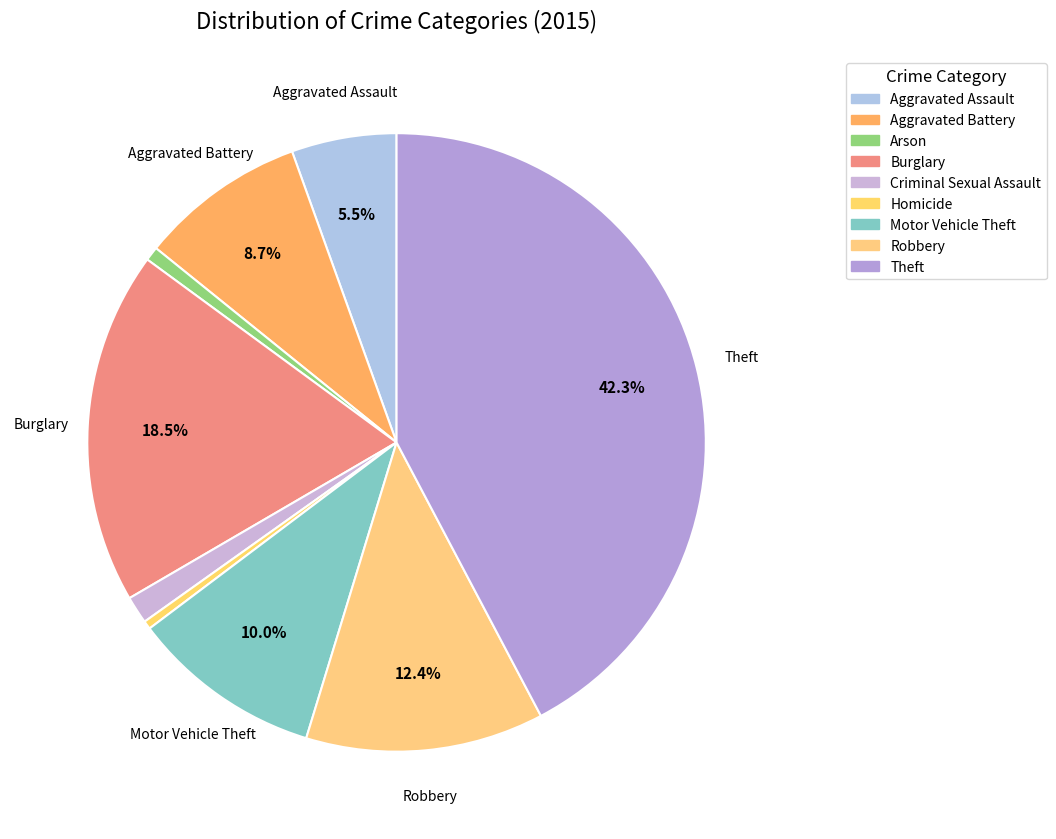

How many slices are in this pie chart?

9